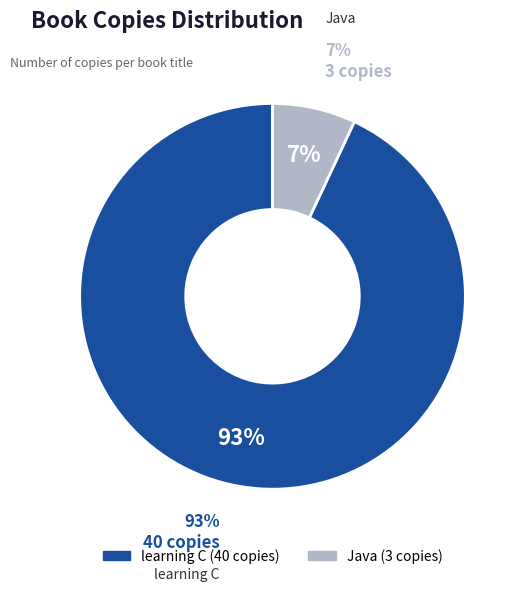

Is it true that Java is 19% of the pie?

False